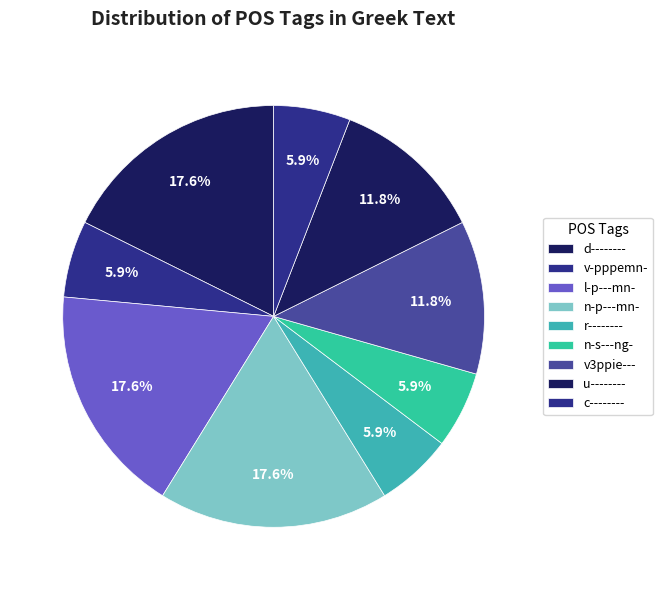

Which slice is the largest?

d--------